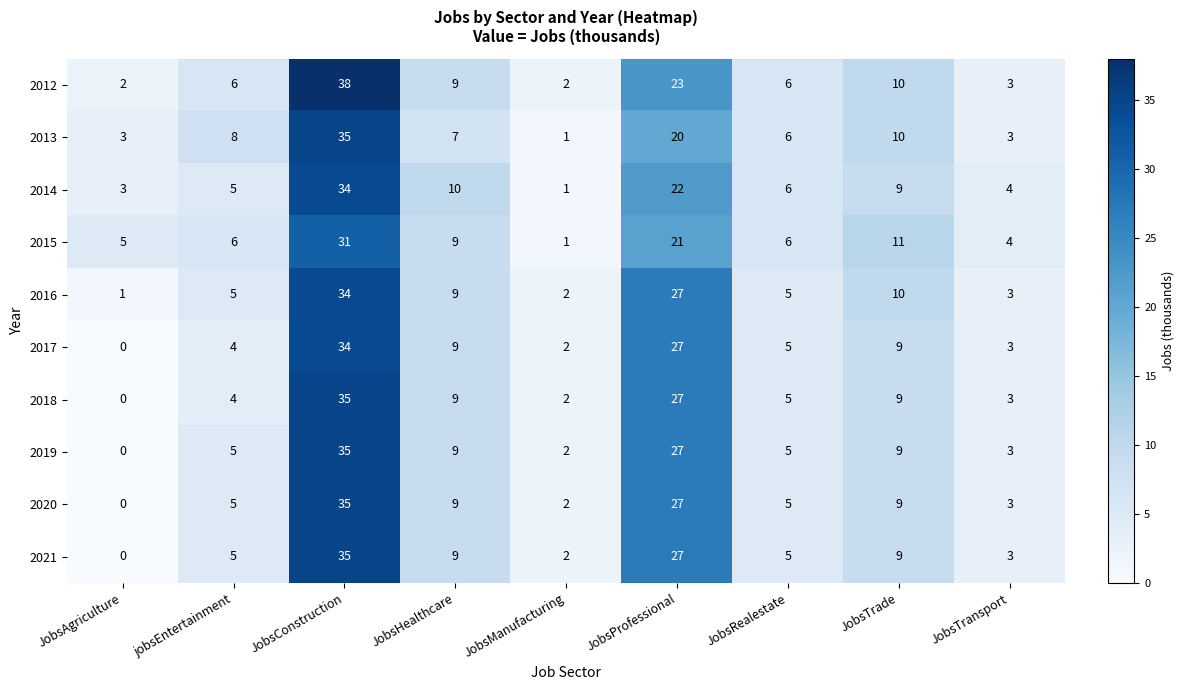

Which series has the largest range (max minus min)?

2012